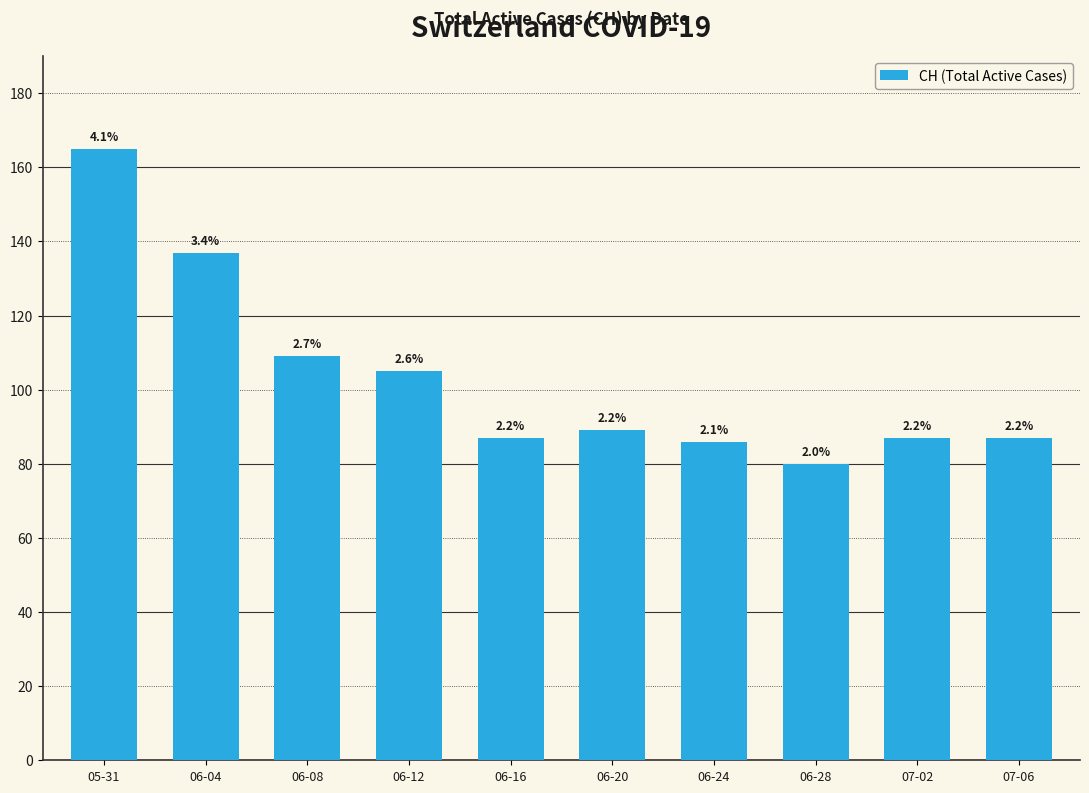

How many bars are there in total?

10